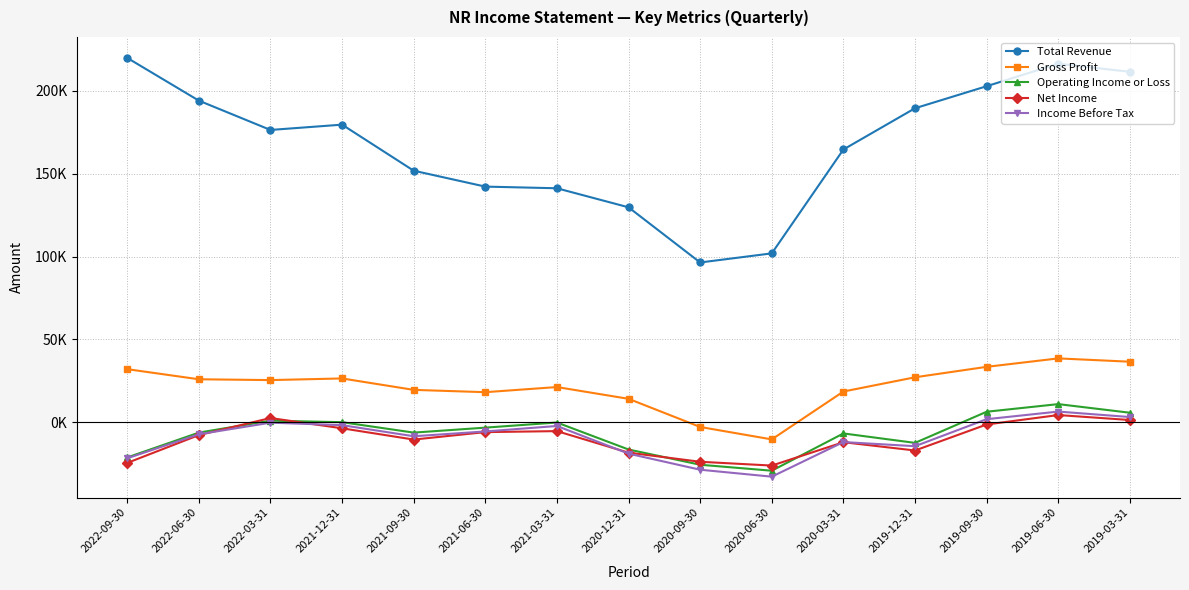

How many positive values does the Net Income series have?

3